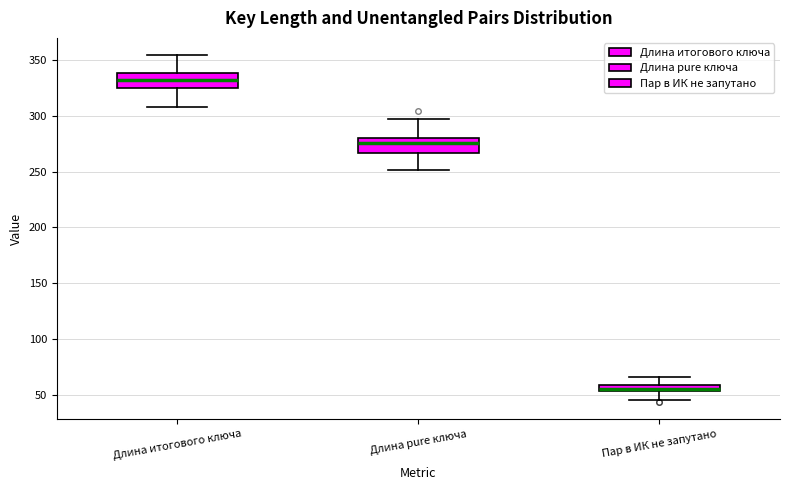

Which box has the highest median line?

Длина итогового ключа